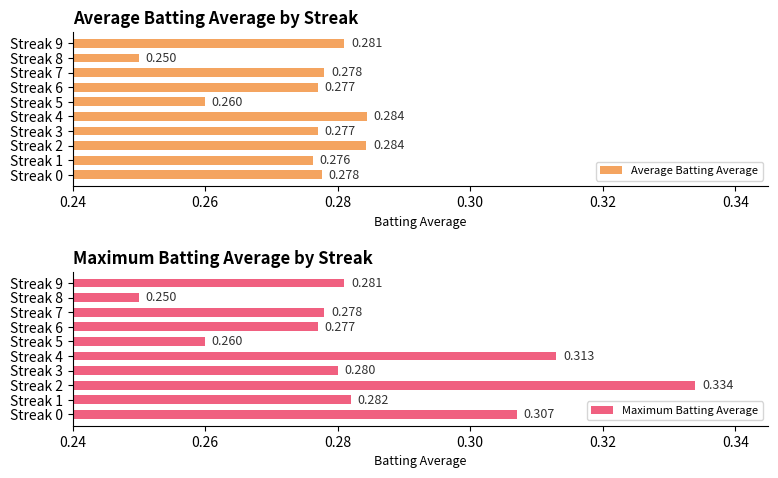

What is the average value of the Maximum Batting Average series?

0.3